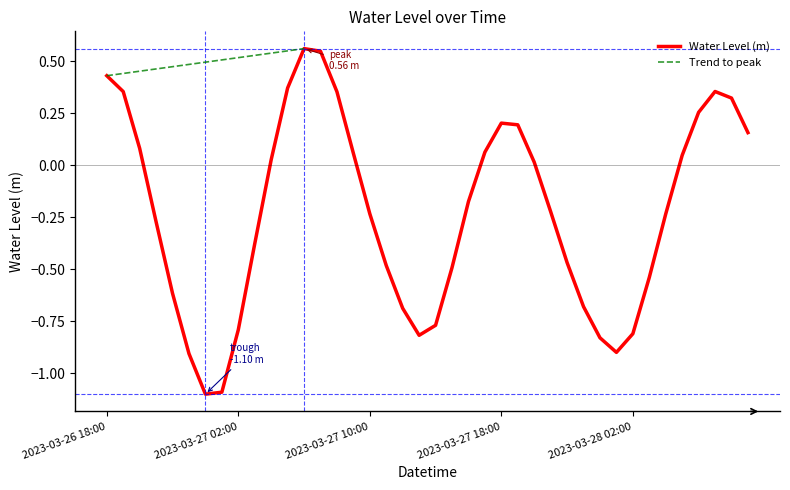

Count the number of categories in the chart.

40